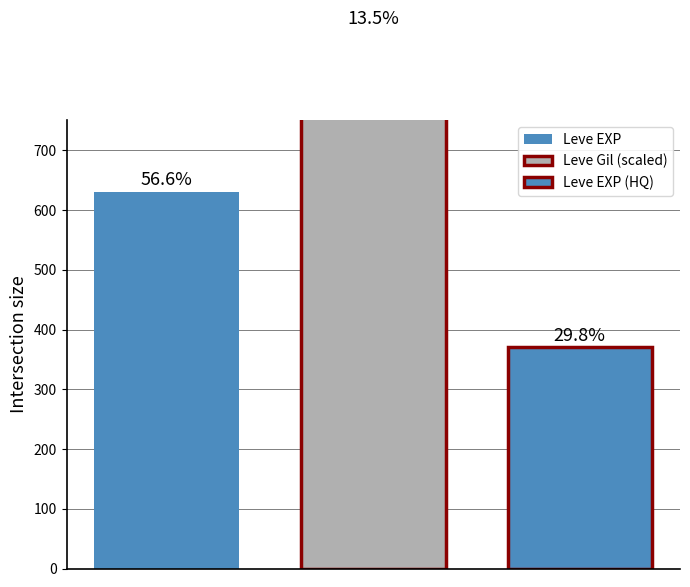

Are the bars grouped side by side (vs. stacked)?

Yes